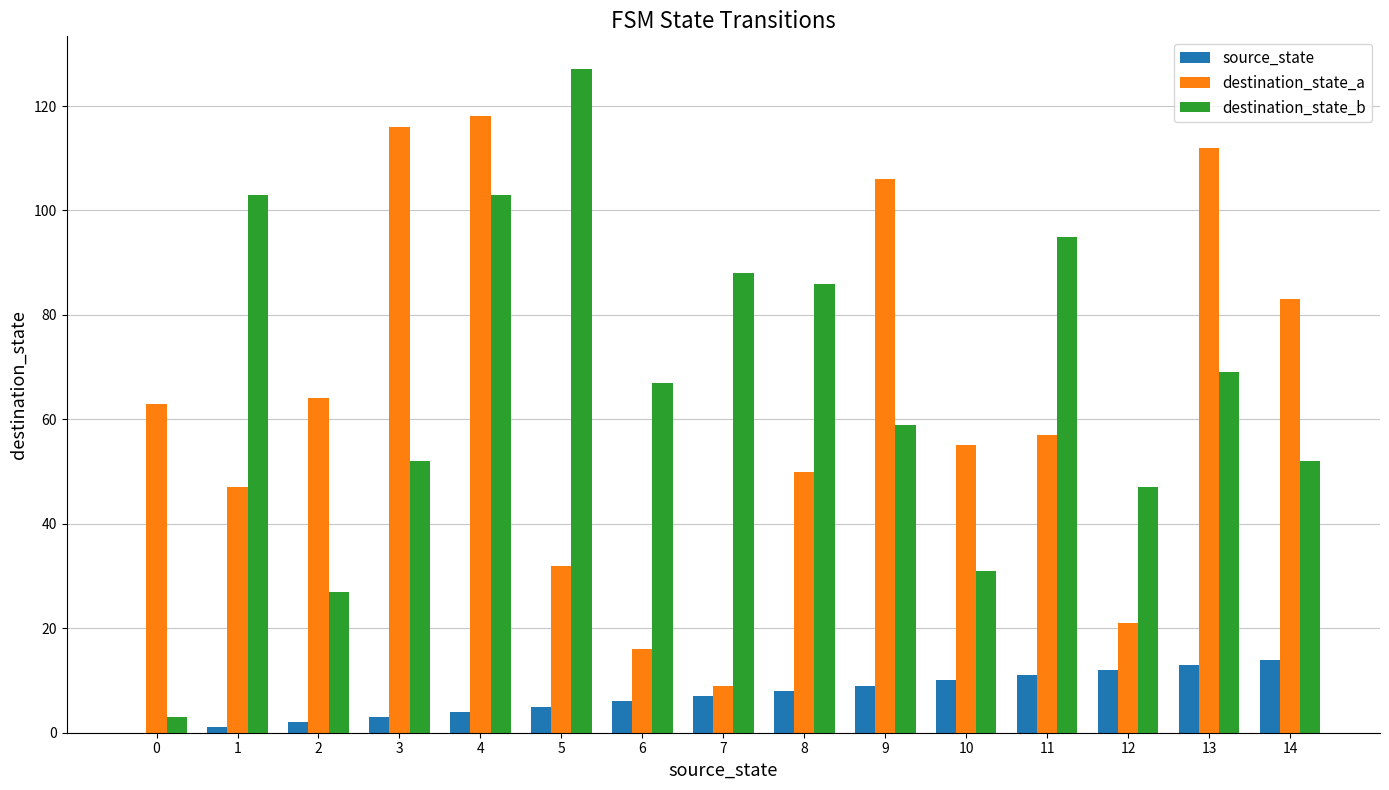

Between 3 and 10, which series saw the biggest shift?

destination_state_a